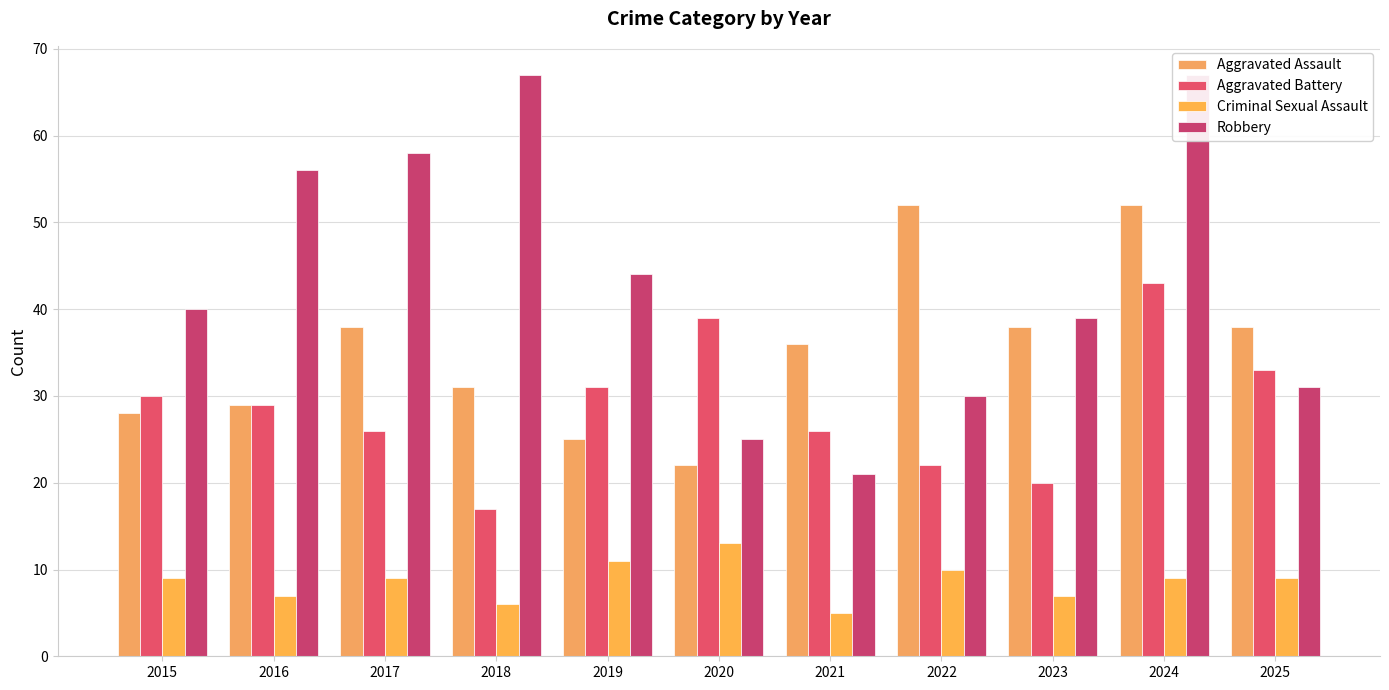

Is it true that Aggravated Battery equals 30 at 2015?

True